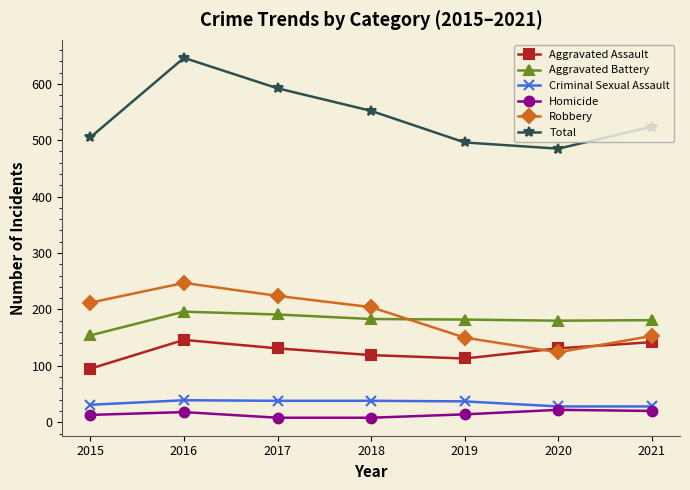

True or false: Criminal Sexual Assault and Robbery cross at least once.

False